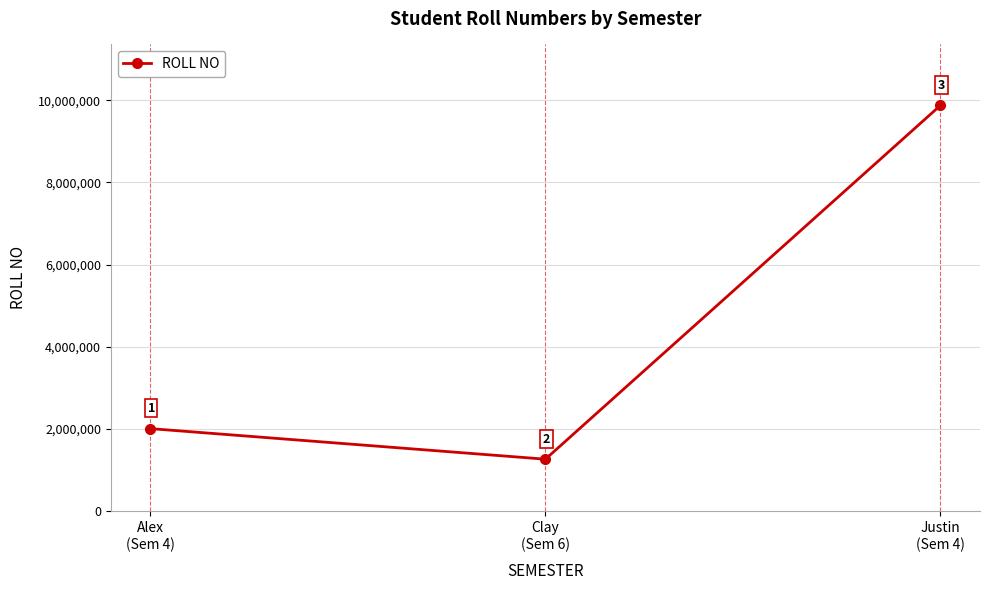

Does the chart have visible grid lines?

Yes